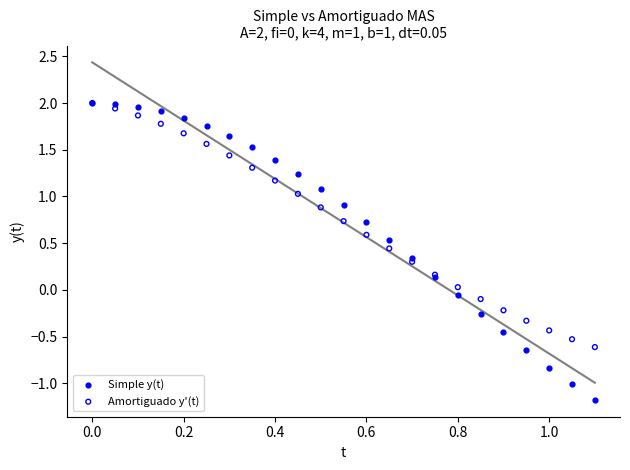

Which series reaches the minimum Y coordinate?

Simple y(t)